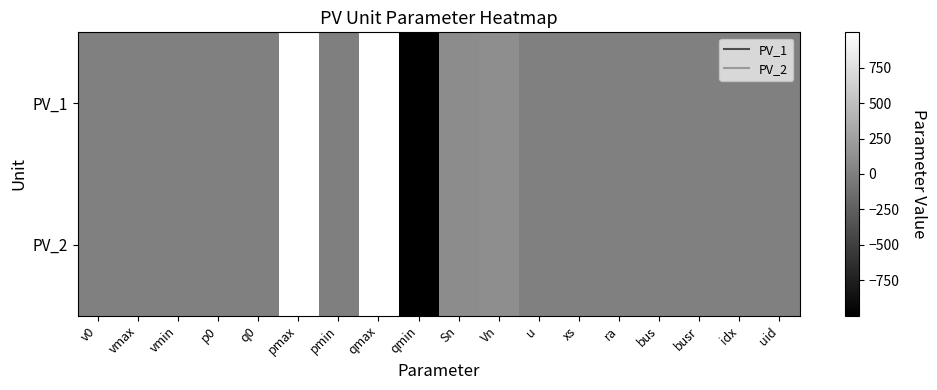

Reading left to right, what are all the values shown in this chart?

PV_1: v0=1.1	vmax=1.5	vmin=0.5	p0=0.9	q0=0.0	pmax=999.0	pmin=-1.0	qmax=999.0	qmin=-999.0	Sn=100.0	Vn=110.0	u=1.0	xs=0.3	ra=0.0	bus=0.0	busr=0.0	idx=0.0	uid=0.0
PV_2: v0=1.1	vmax=1.5	vmin=0.5	p0=0.9	q0=0.0	pmax=999.0	pmin=-1.0	qmax=999.0	qmin=-999.0	Sn=100.0	Vn=110.0	u=1.0	xs=0.3	ra=0.0	bus=0.0	busr=0.0	idx=0.0	uid=0.0